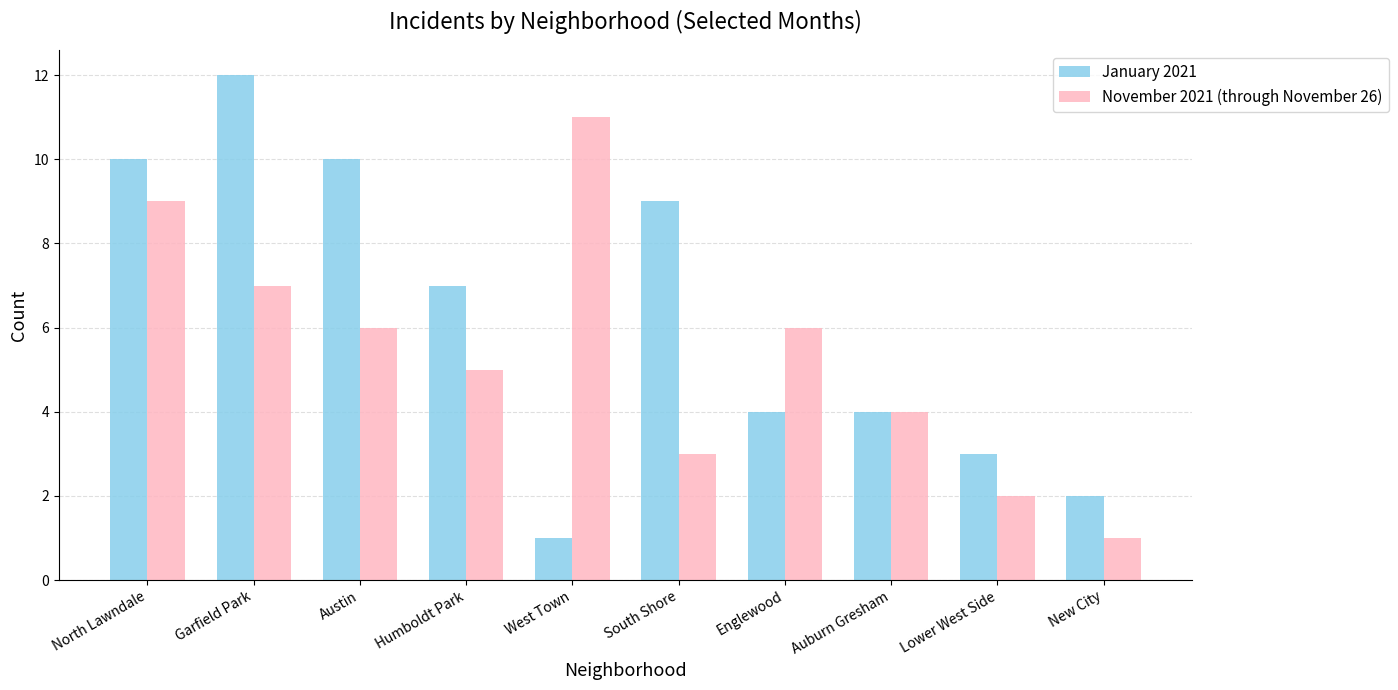

Is it true that November 2021 (through November 26) equals 4 at Auburn Gresham?

True